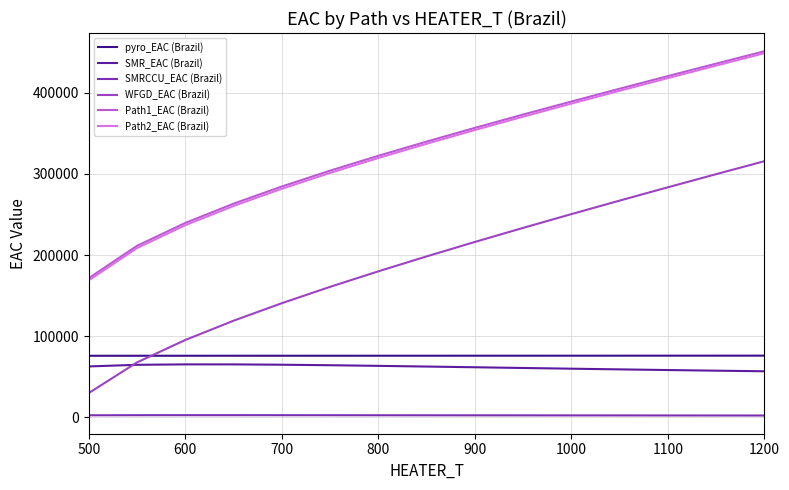

Which series has the widest spread of values?

WFGD_EAC (Brazil)